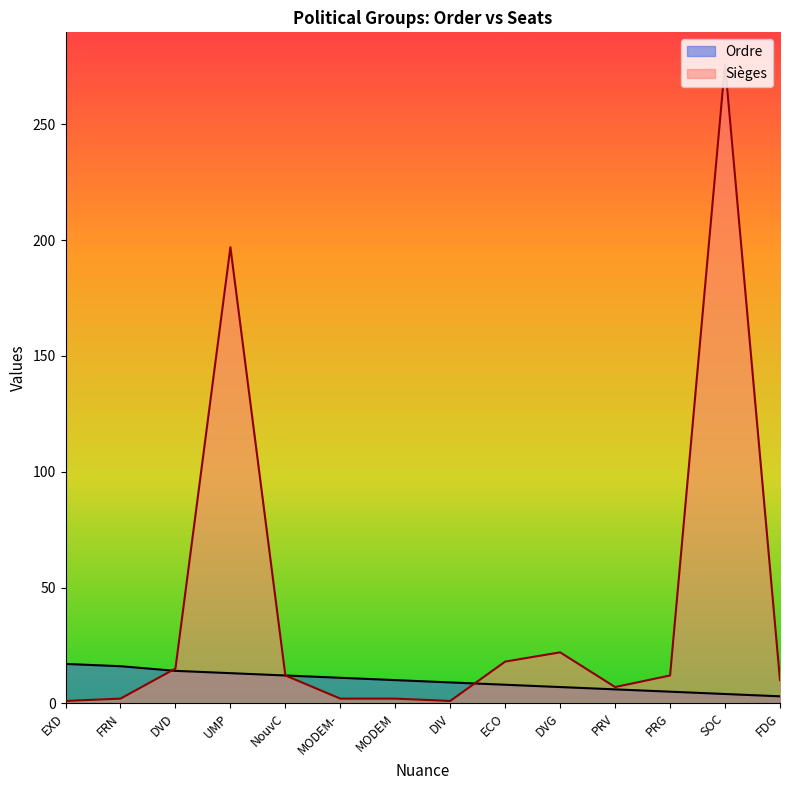

True or false: Sièges and Ordre cross at least once.

True